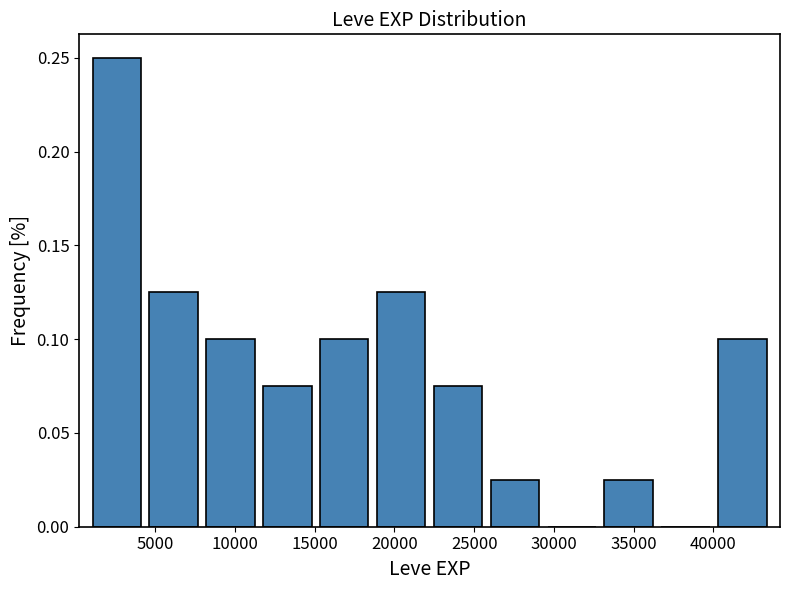

Which range on the x-axis has the tallest bar?

1000 to 4500